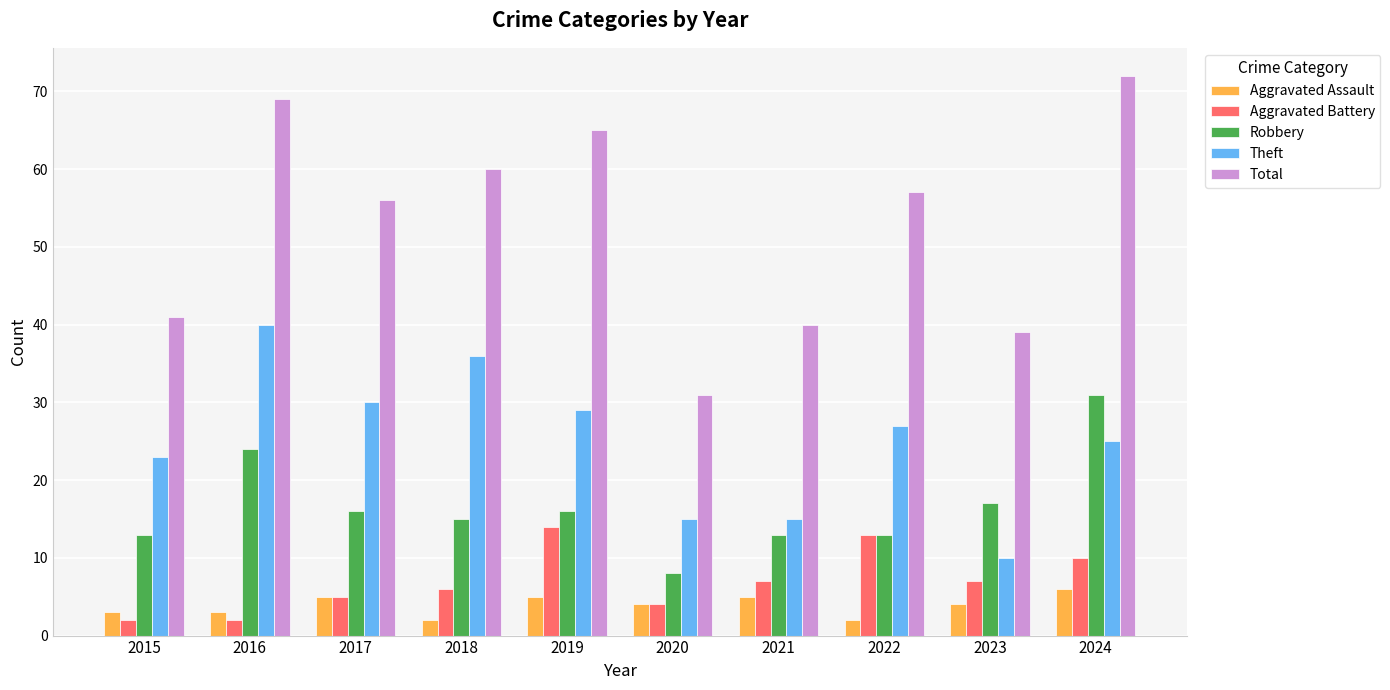

Between 2017 and 2021, which series saw the biggest shift?

Total